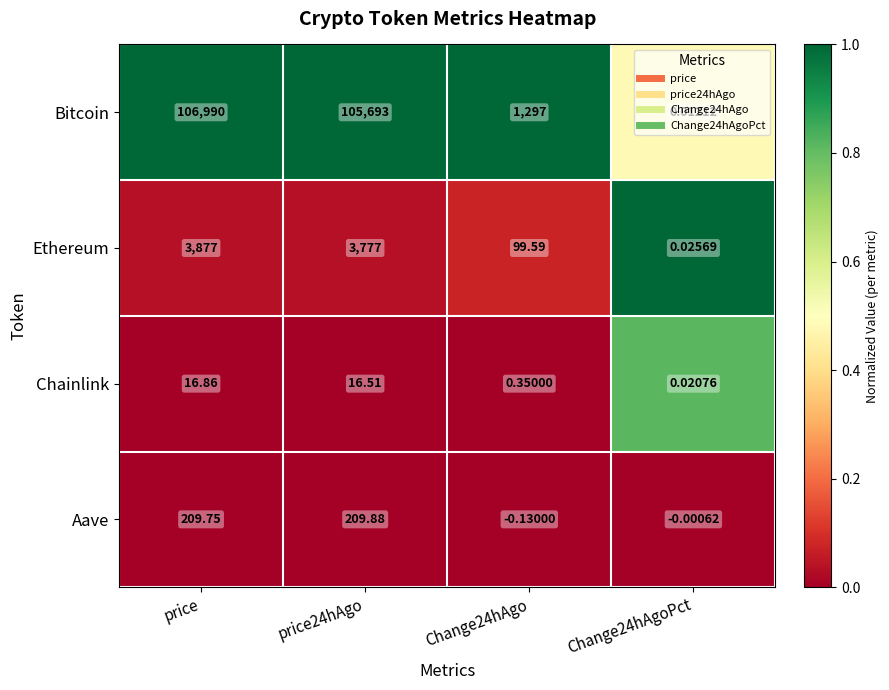

How many data points in Chainlink are less than 16?

2